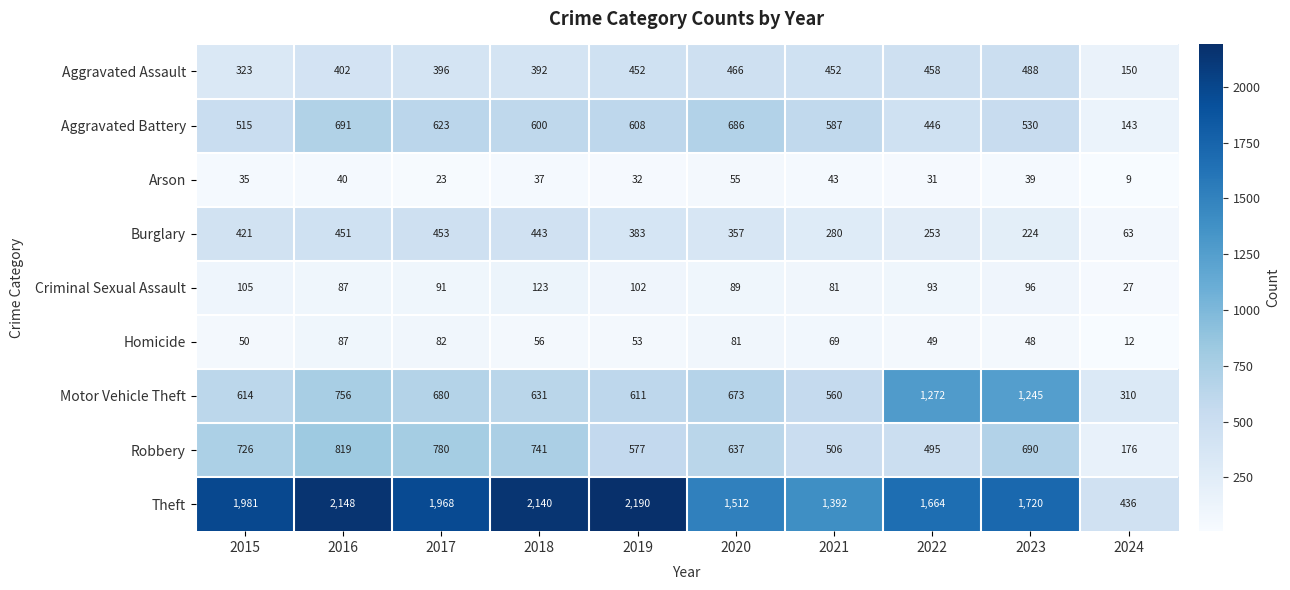

What is the sum of the Aggravated Assault values at 2015 and 2021?

775